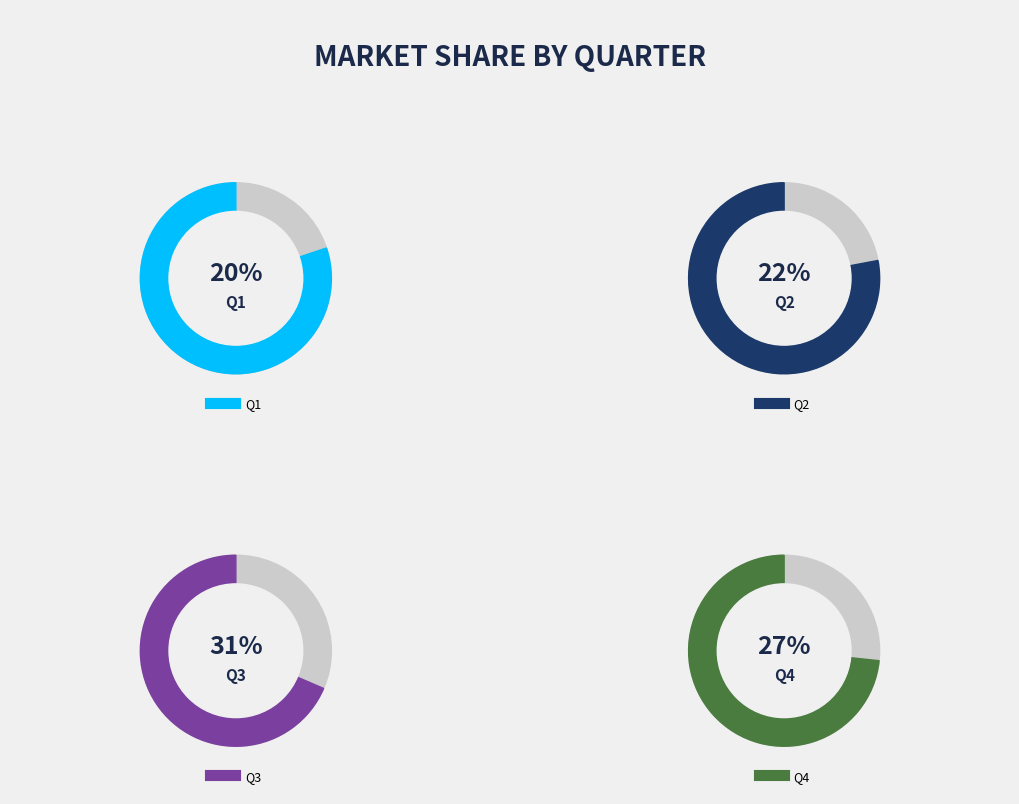

What portion of the pie excludes Q2?

78.0%